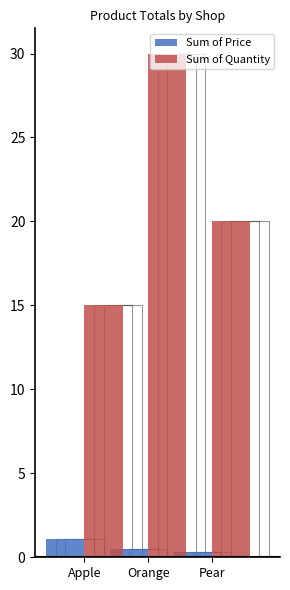

Is the value of Sum of Price at Pear greater than the value of Sum of Quantity at Pear?

No